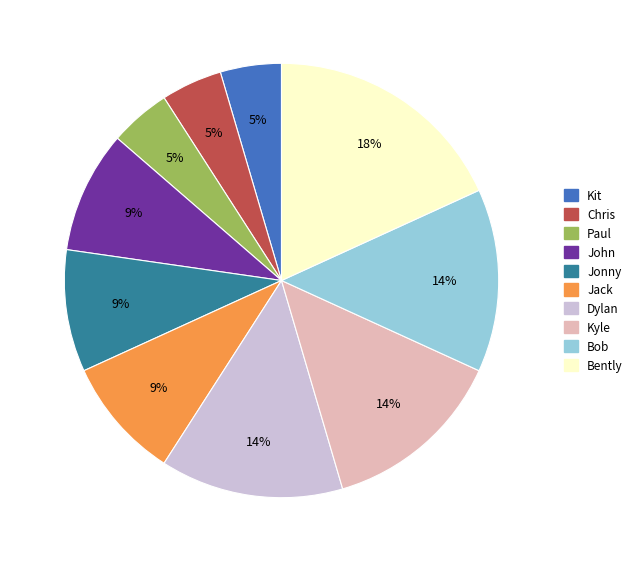

Does John account for over 50% of the chart?

No